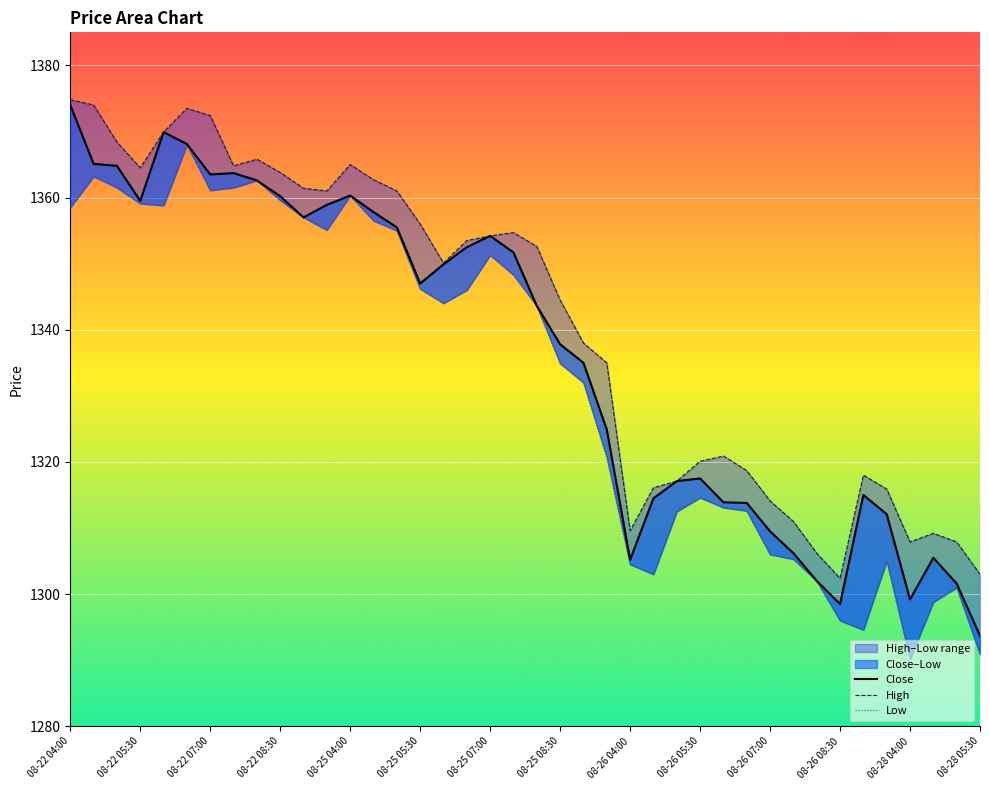

What is the difference between the second highest and second lowest values in the High series?

71.0